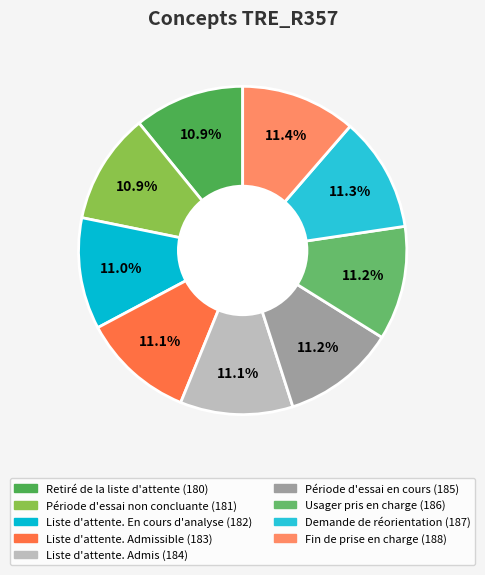

Which category has the biggest portion of the pie?

Fin de prise en charge